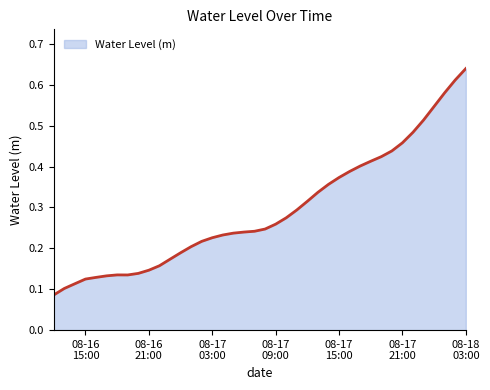

What is the sum of all values?

11.7